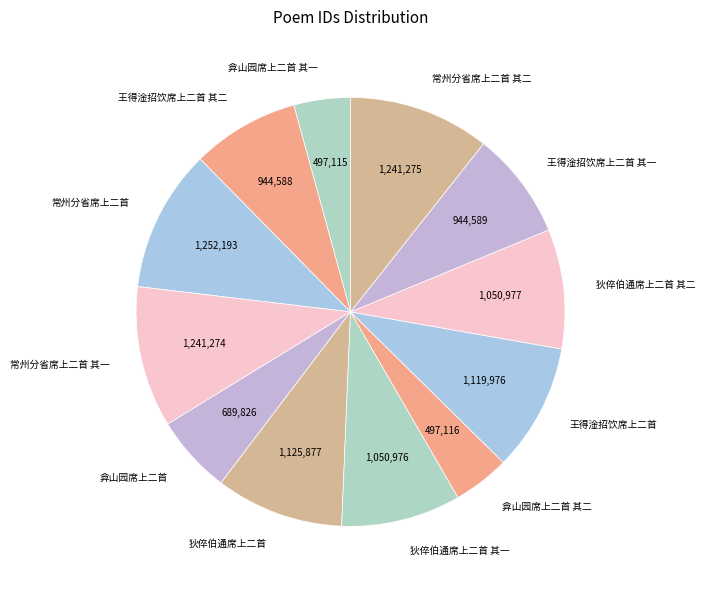

The 王得淦招饮席上二首 其一 slice represents 1% of the pie. True or false?

False